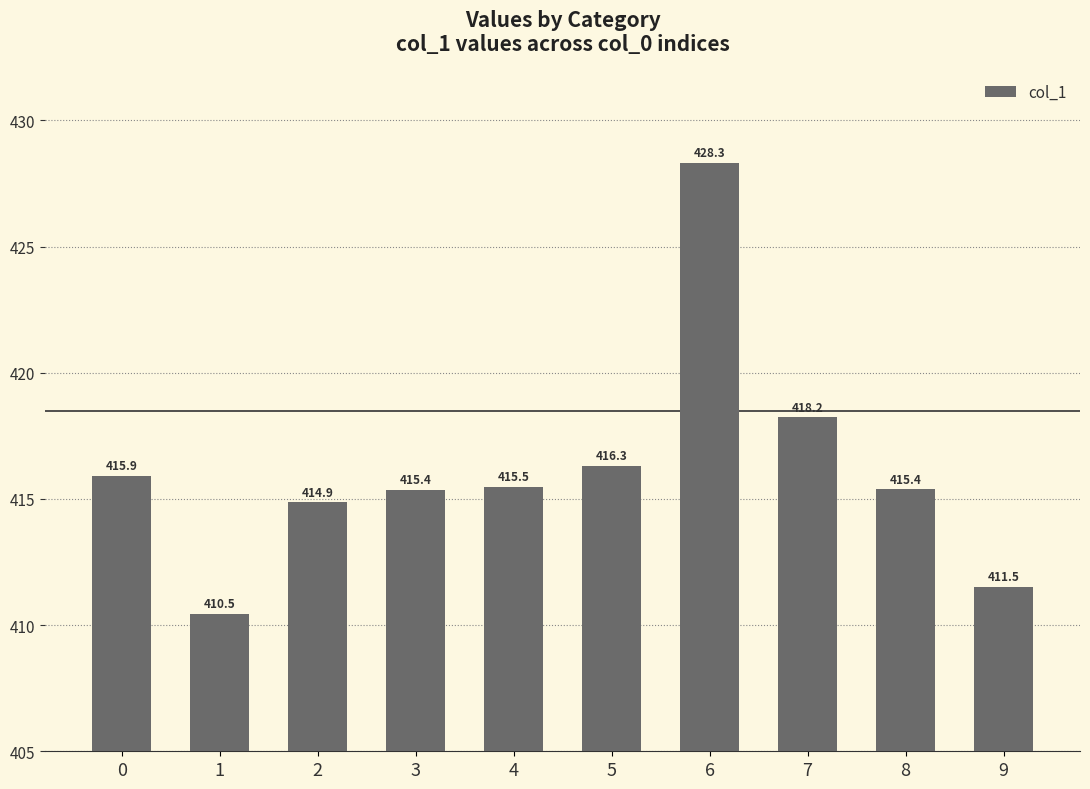

What is the ratio of the value at 3 to the value at 0?

1.0